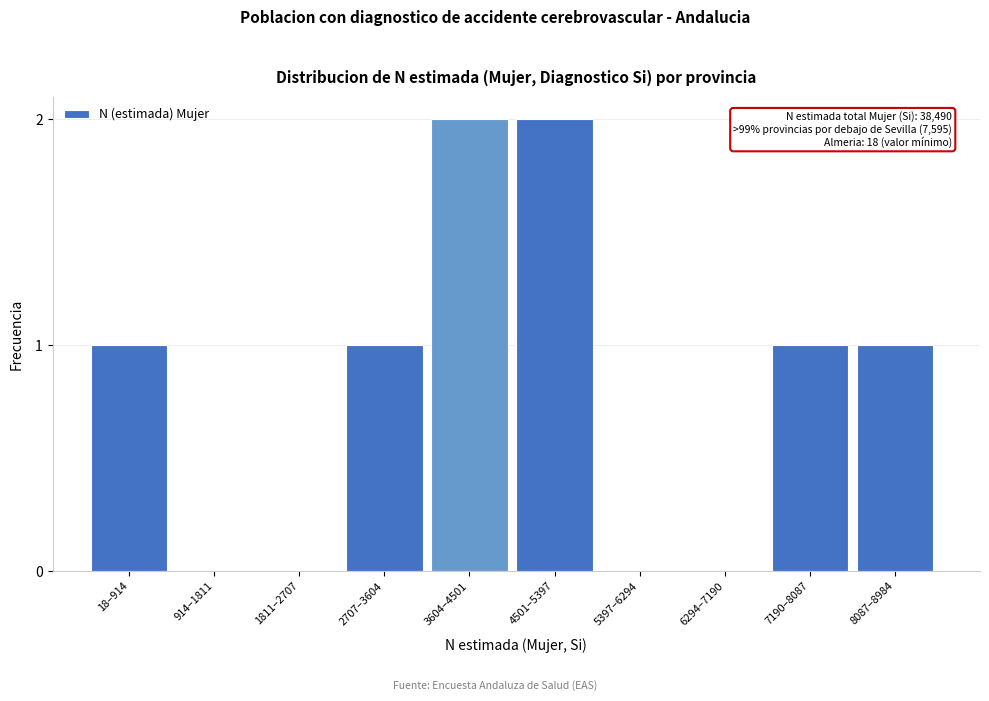

Reading left to right, what are all the values shown in this chart?

18–914=1	914–1811=0	1811–2707=0	2707–3604=1	3604–4501=2	4501–5397=2	5397–6294=0	6294–7190=0	7190–8087=1	8087–8984=1